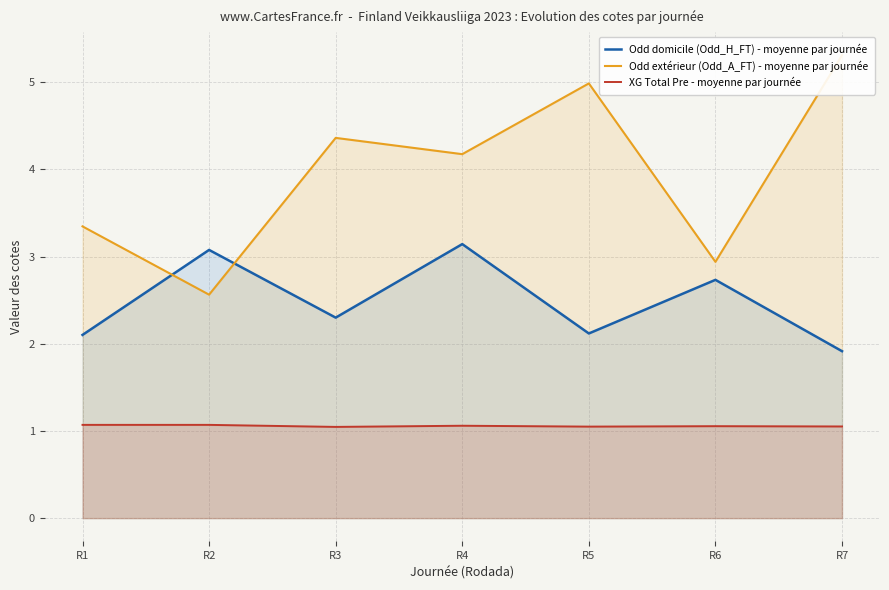

Reading left to right, transcribe all the data shown in this chart.

Odd domicile (Odd_H_FT) - moyenne par journée: R1=2.1	R2=3.1	R3=2.3	R4=3.1	R5=2.1	R6=2.7	R7=1.9
Odd extérieur (Odd_A_FT) - moyenne par journée: R1=3.3	R2=2.6	R3=4.4	R4=4.2	R5=5.0	R6=2.9	R7=5.3
XG Total Pre - moyenne par journée: R1=1.1	R2=1.1	R3=1.0	R4=1.1	R5=1.1	R6=1.1	R7=1.1